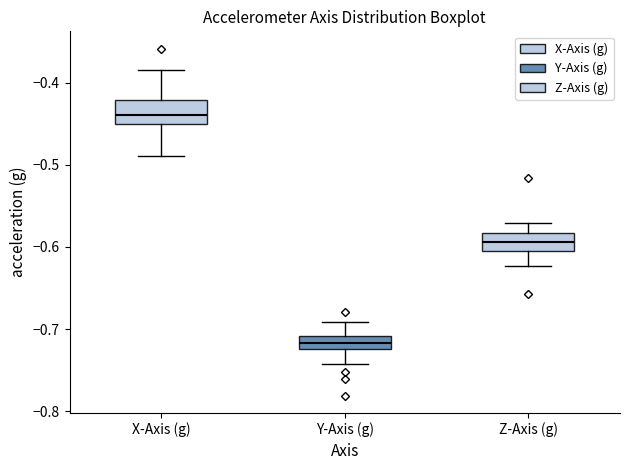

Reading left to right, transcribe this box plot: for each box, give where its median line is, the range the box spans, and where its two whiskers end, as read against the y-axis. The values are not printed on the chart, so give them approximately, as read against the axis.

X-Axis (g): median -0.44, box -0.45 to -0.42, whiskers -0.49 to -0.38
Y-Axis (g): median -0.72 (inside the box), box -0.72 to -0.71, whiskers -0.74 to -0.69
Z-Axis (g): median -0.59, box -0.61 to -0.58, whiskers -0.62 to -0.57